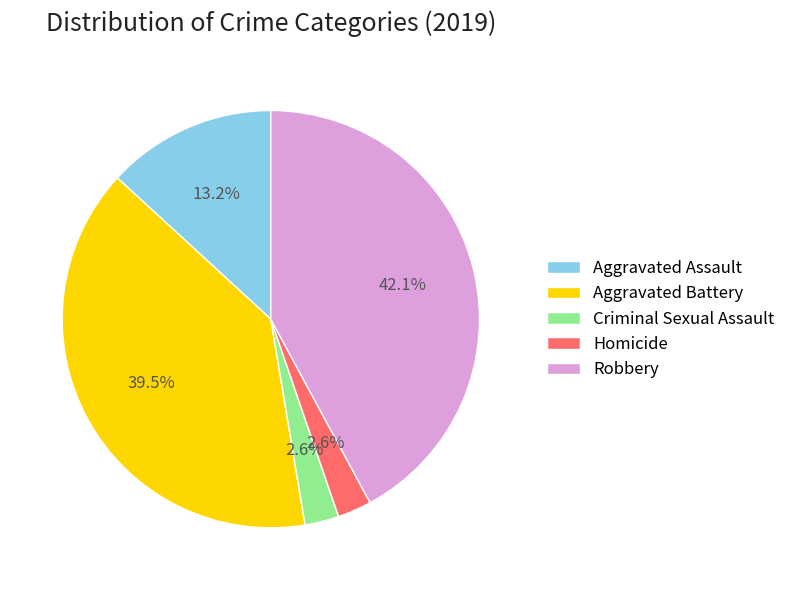

To the nearest percent, what is the difference between the Aggravated Assault and Robbery slice percentages?

29%